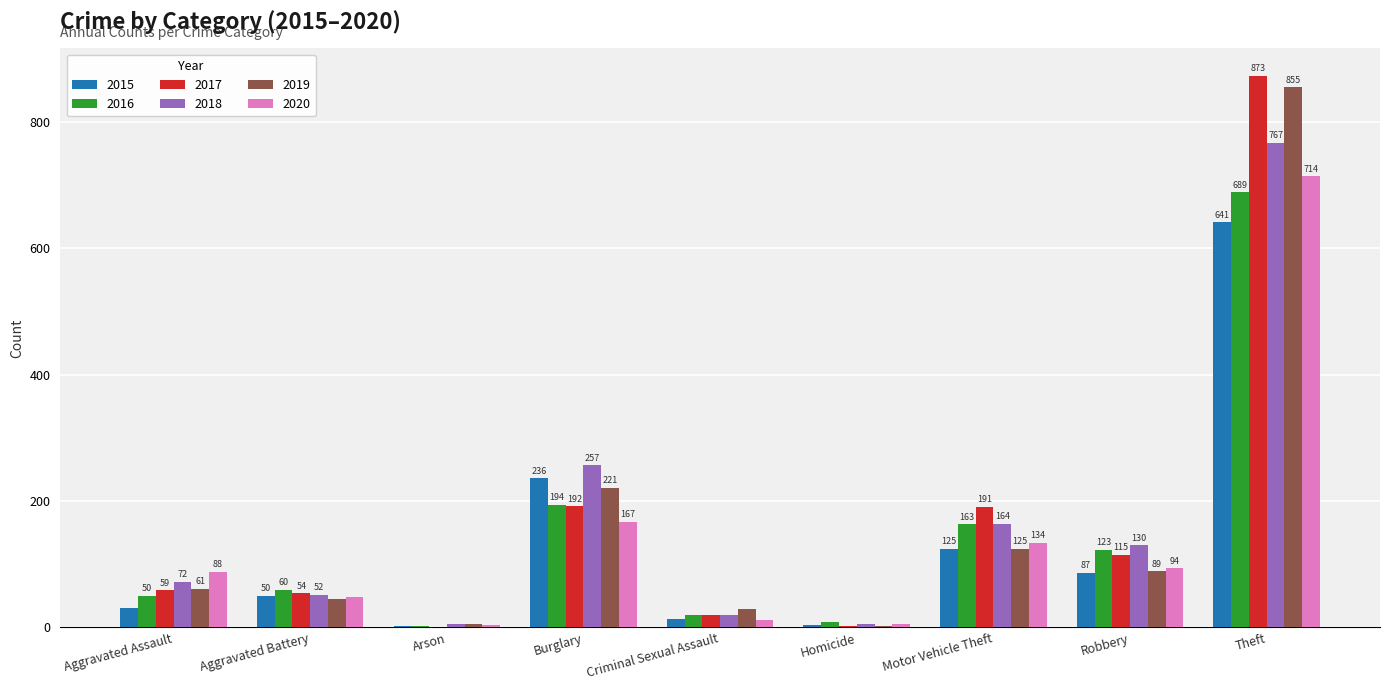

What are all the series names shown in the legend?

2015, 2016, 2017, 2018, 2019, 2020